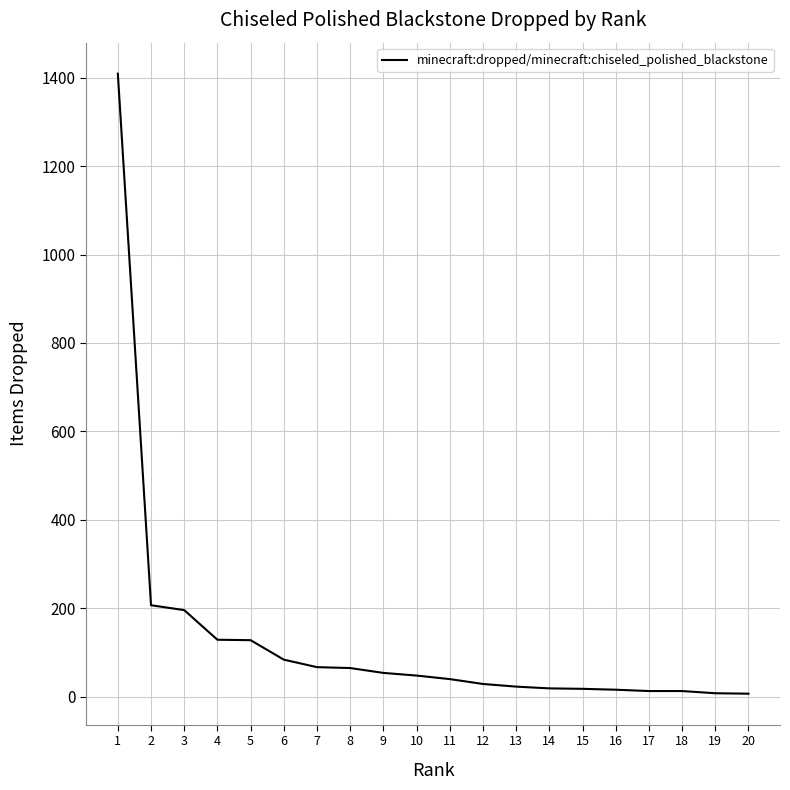

Count the number of data series in this chart.

1